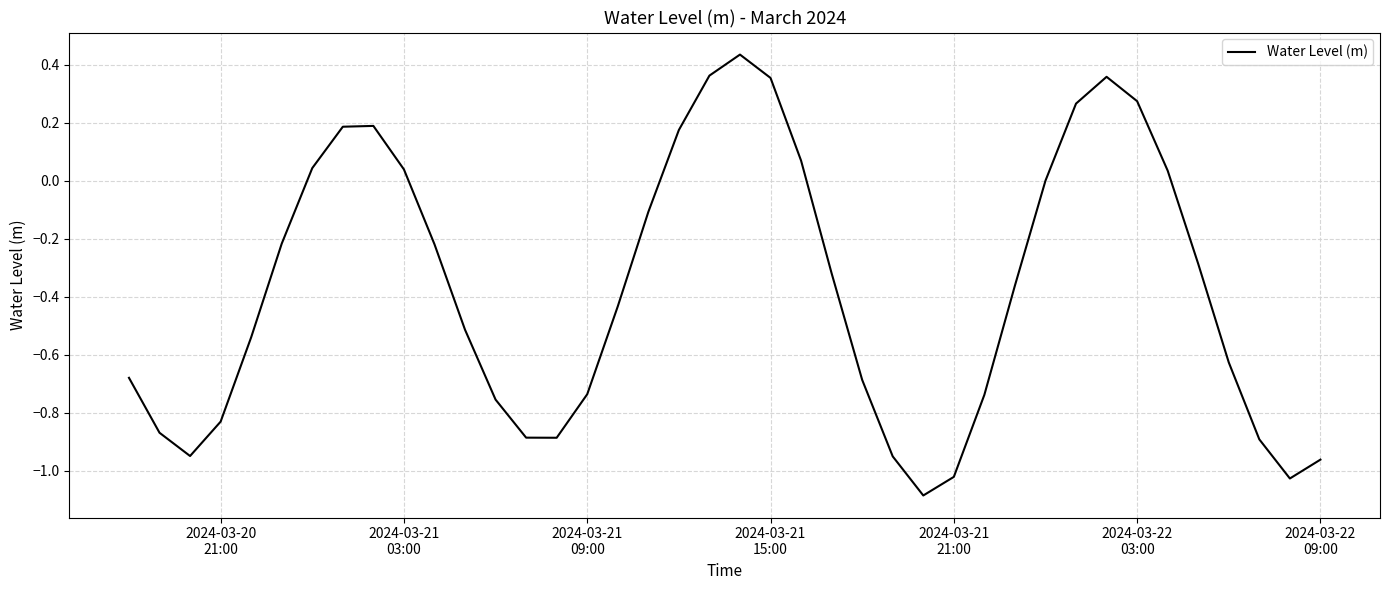

What is the difference between the maximum and minimum values?

1.5